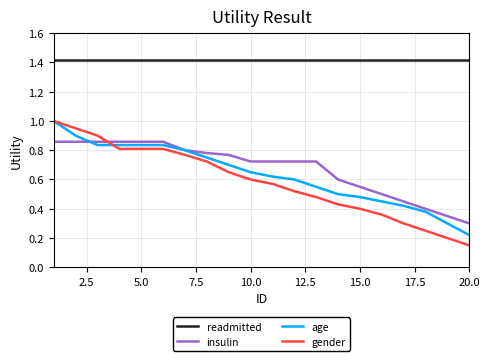

Which series has the largest total across all categories?

readmitted